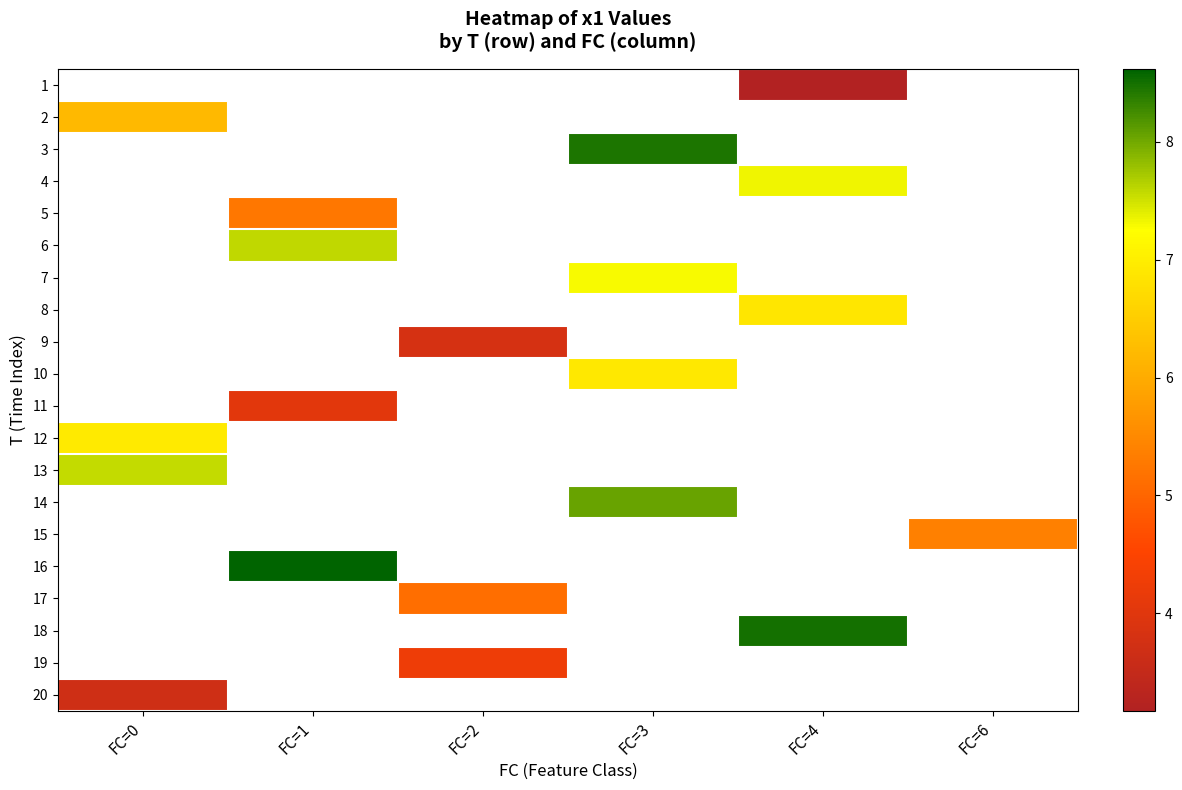

How many positive values does the 12 series have?

1